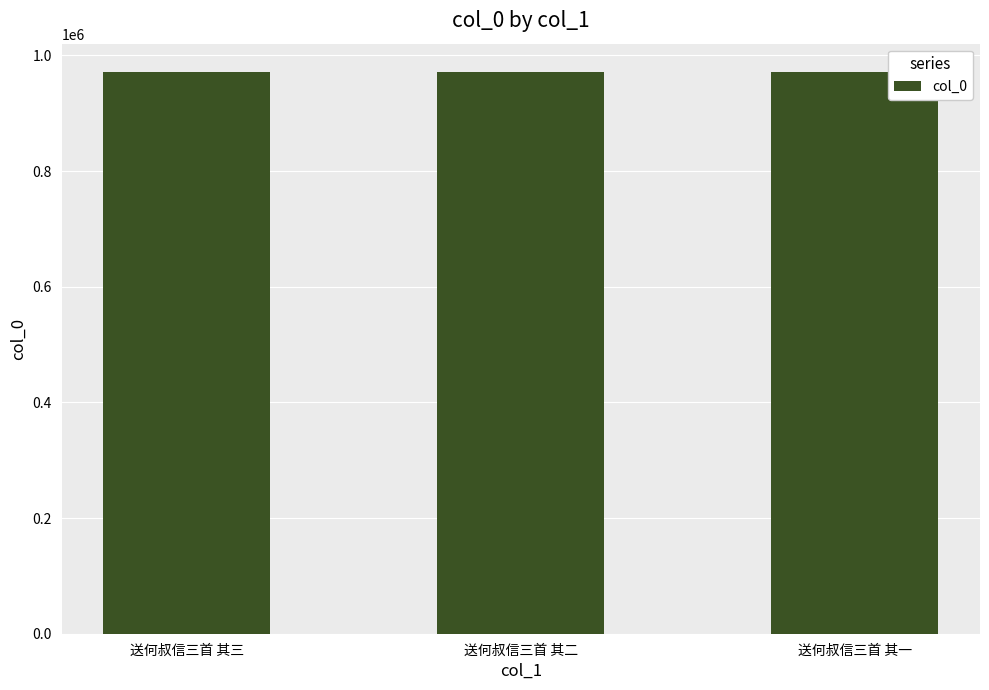

Read the value at 送何叔信三首 其二.

971638